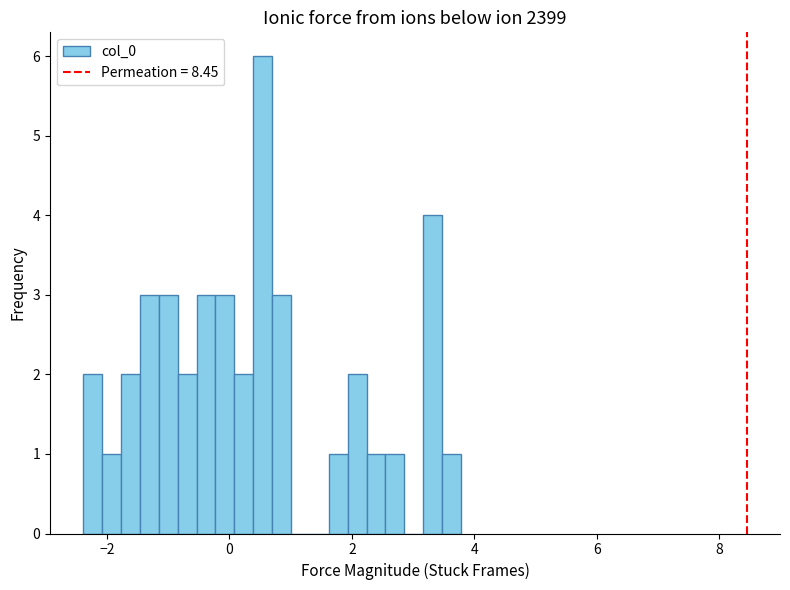

Read against the x-axis, roughly where is the centre of the tallest bar?

0.6